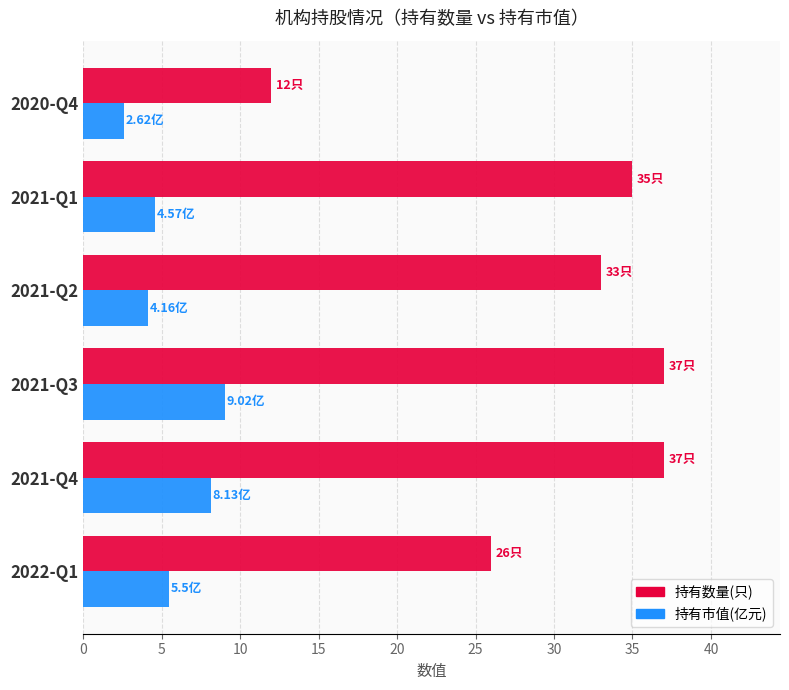

What is the total value across all series at 2021-Q3?

46.0